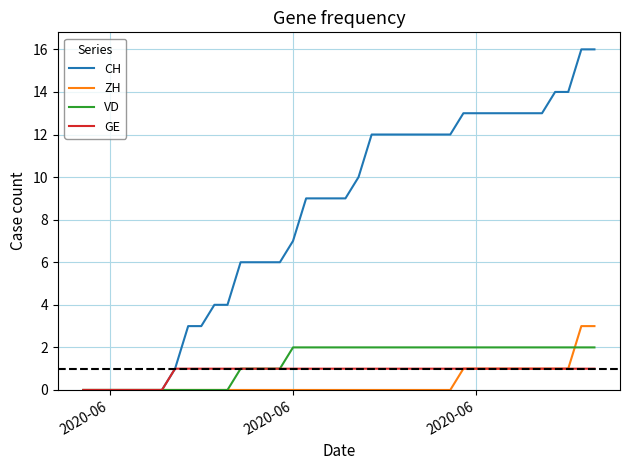

What is the highest value of the ZH series?

3